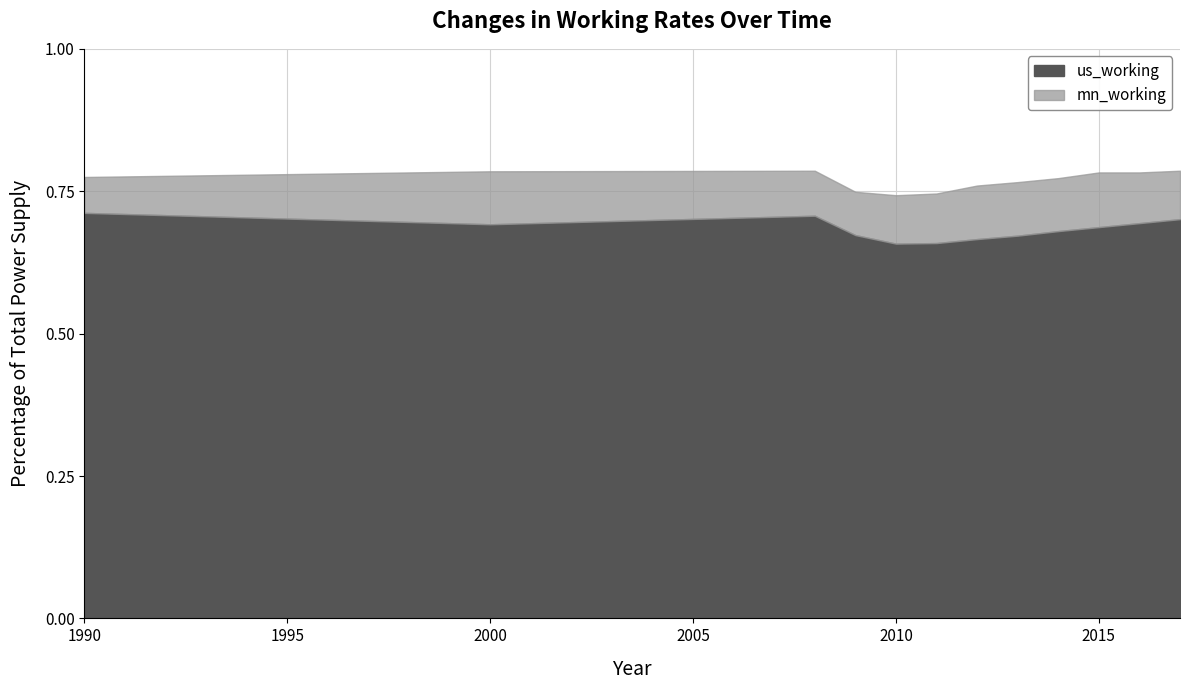

Rank the series by their maximum value, from highest to lowest.

mn_working, us_working